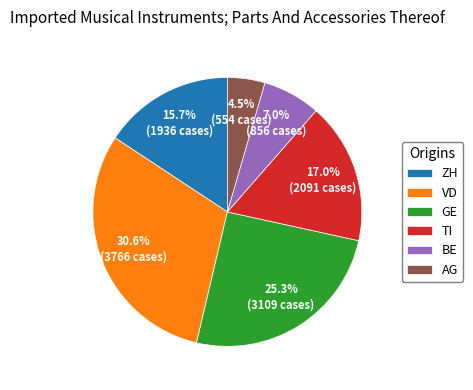

Does TI represent more than half of the total?

No